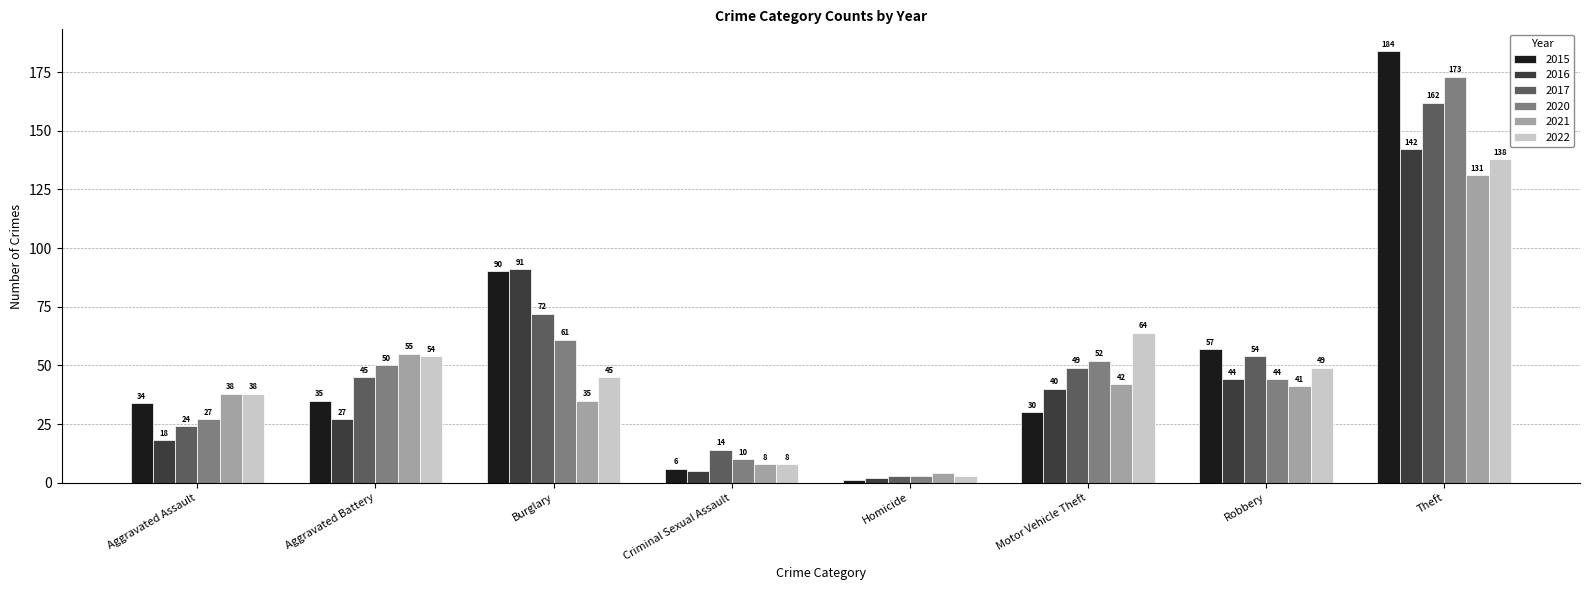

How many bars are there in each group?

6